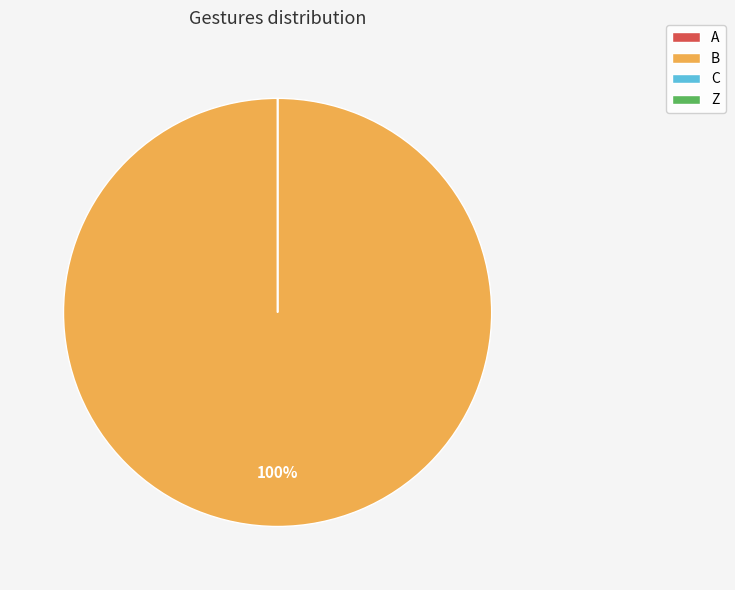

Is B the majority of the pie?

Yes